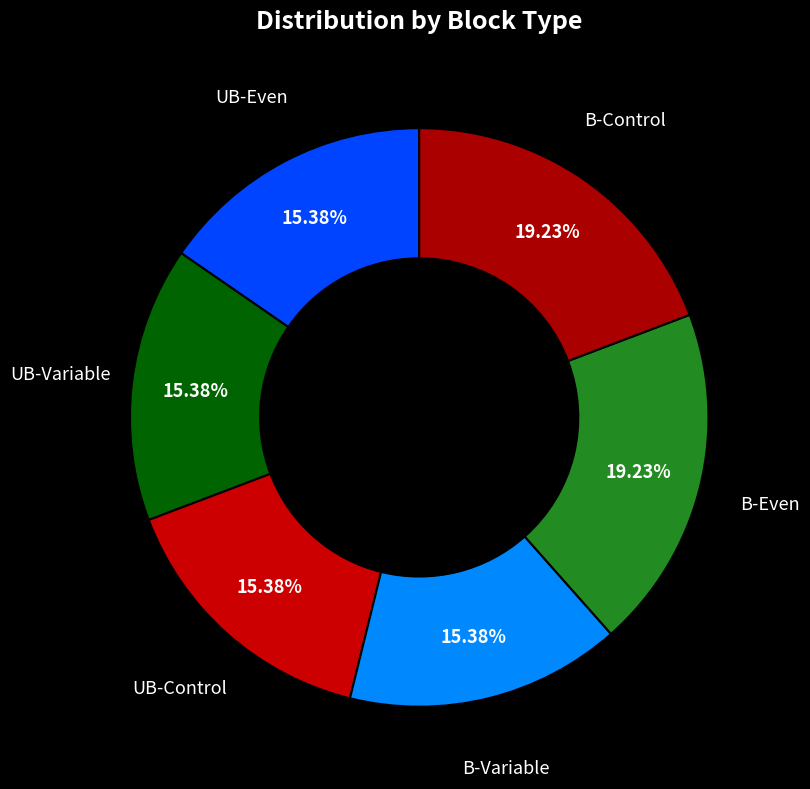

Does B-Variable represent more than half of the total?

No